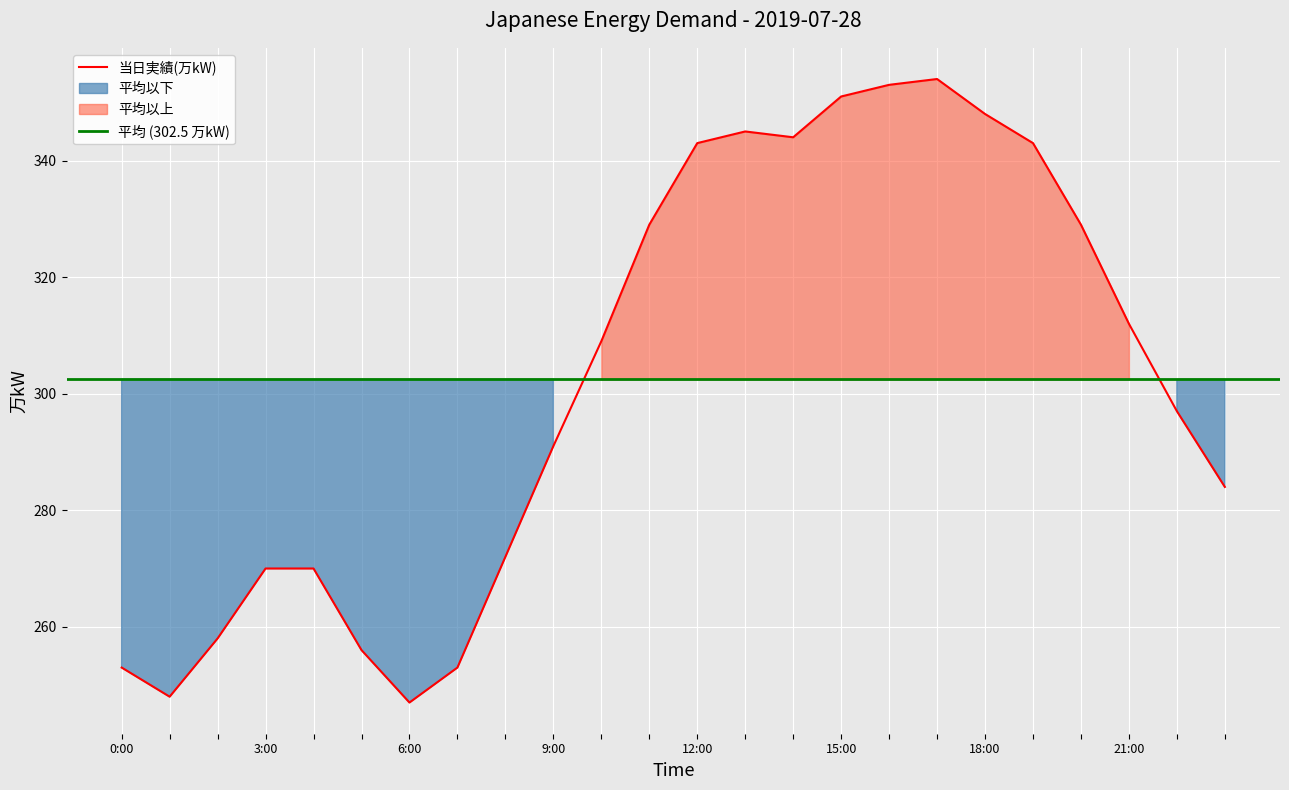

What is the label of the 15th point from the left?

14:00